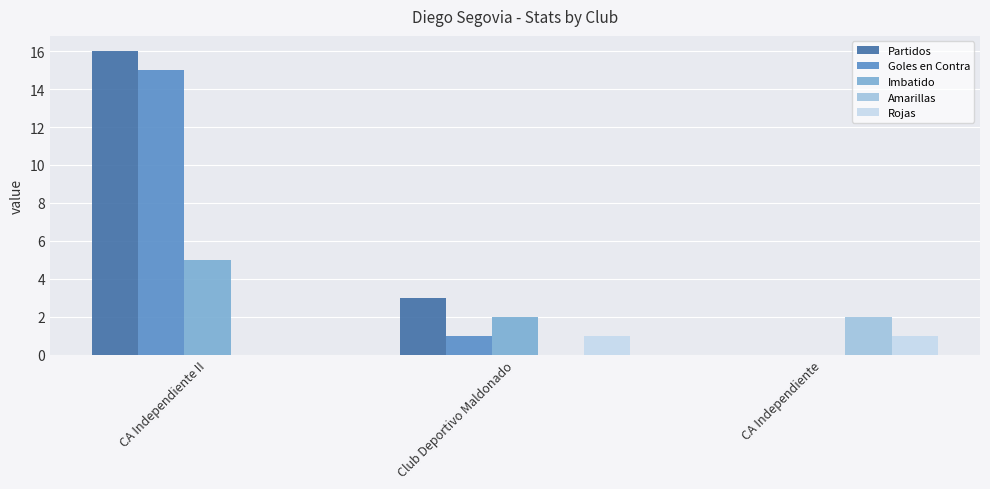

Does the chart contain stacked bars?

No